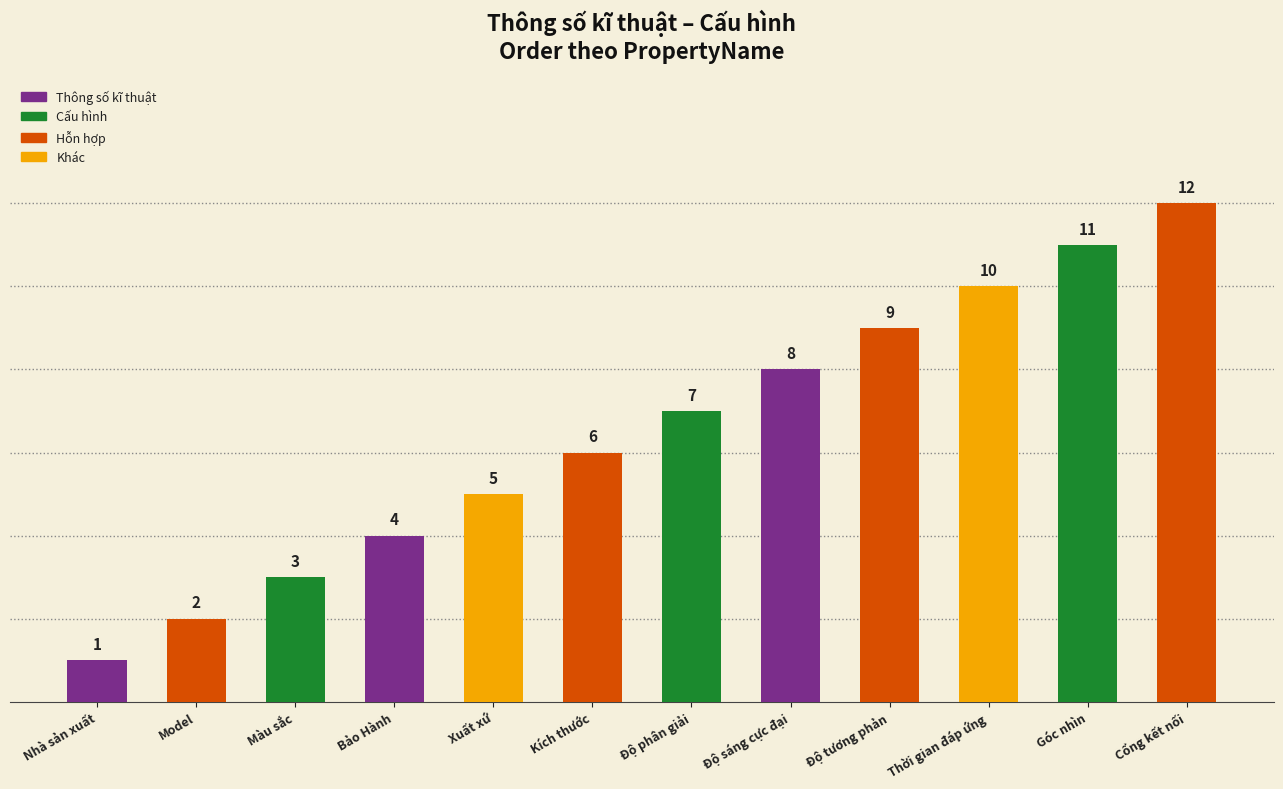

At which label is the value closest to 6?

Kích thước